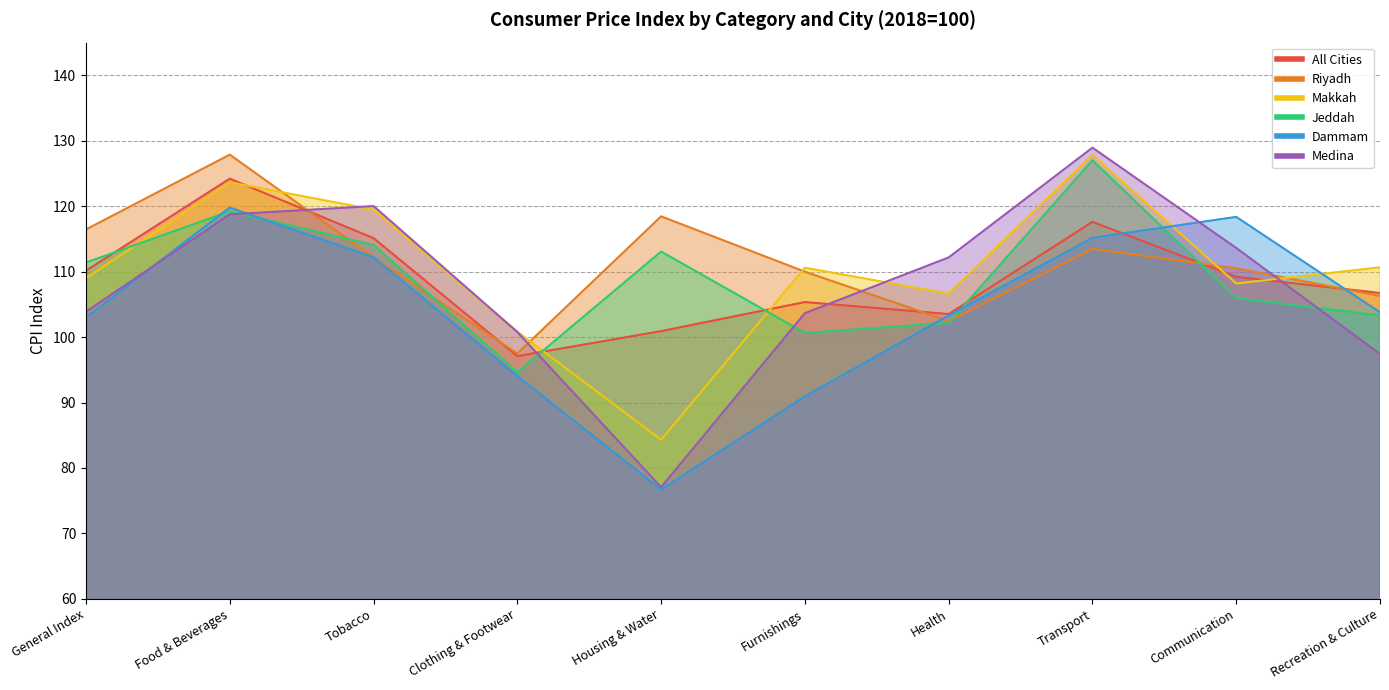

What is the label of the 10th point from the right?

General Index